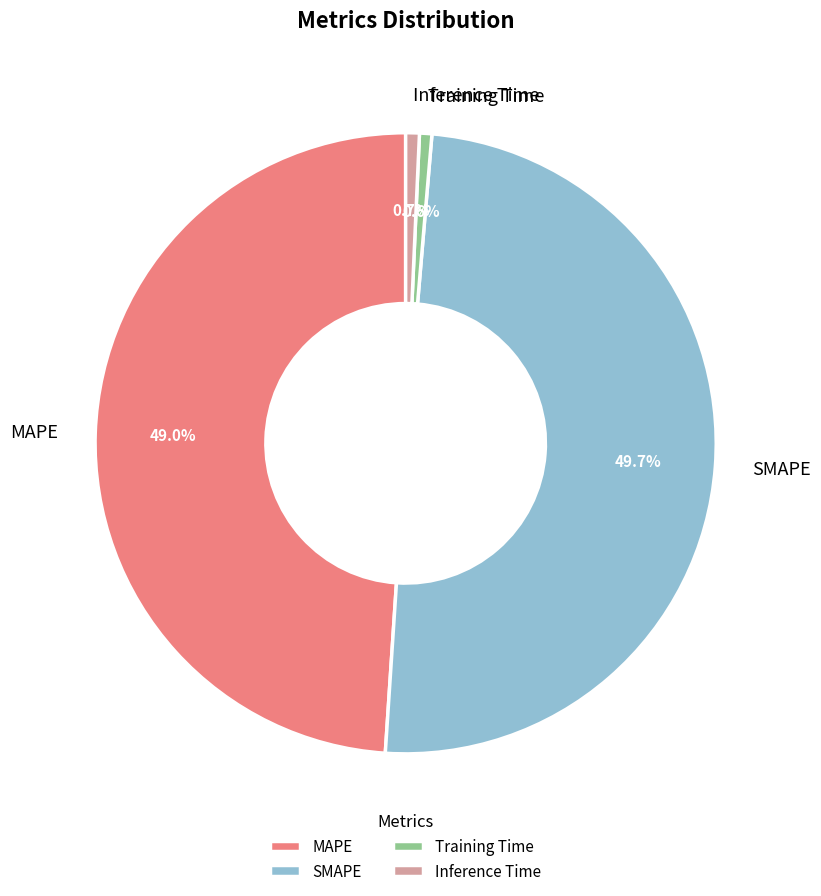

What is the largest slice in the pie chart?

SMAPE